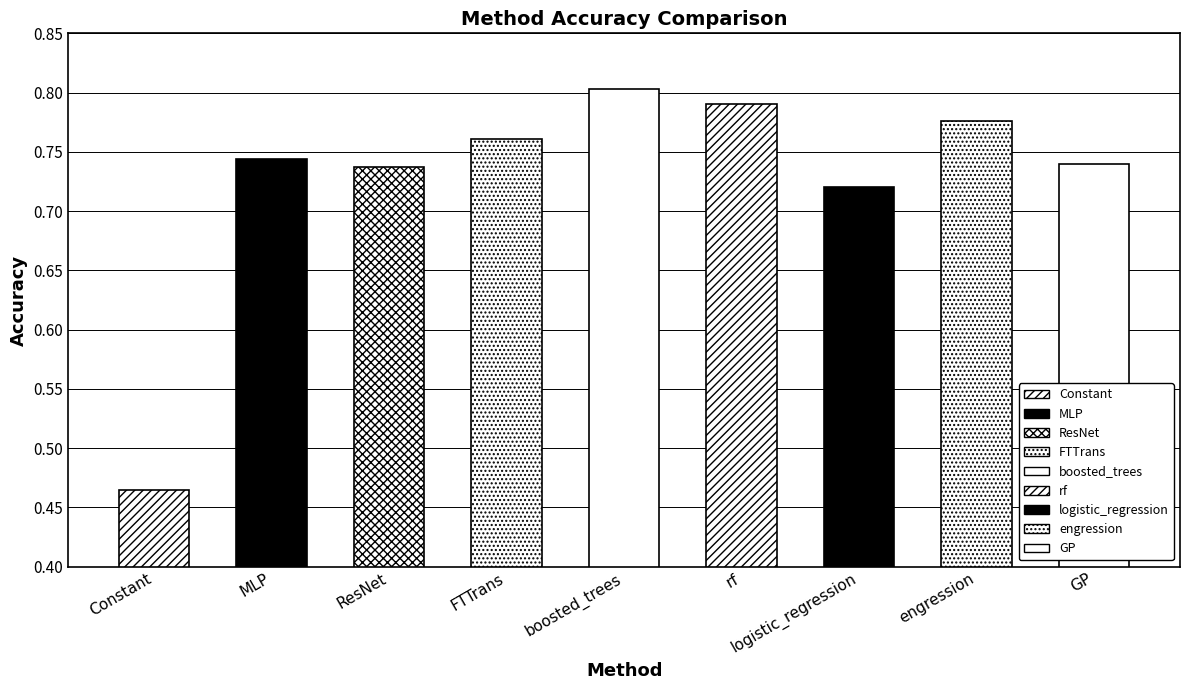

At which category does the chart reach its peak across all series?

boosted_trees